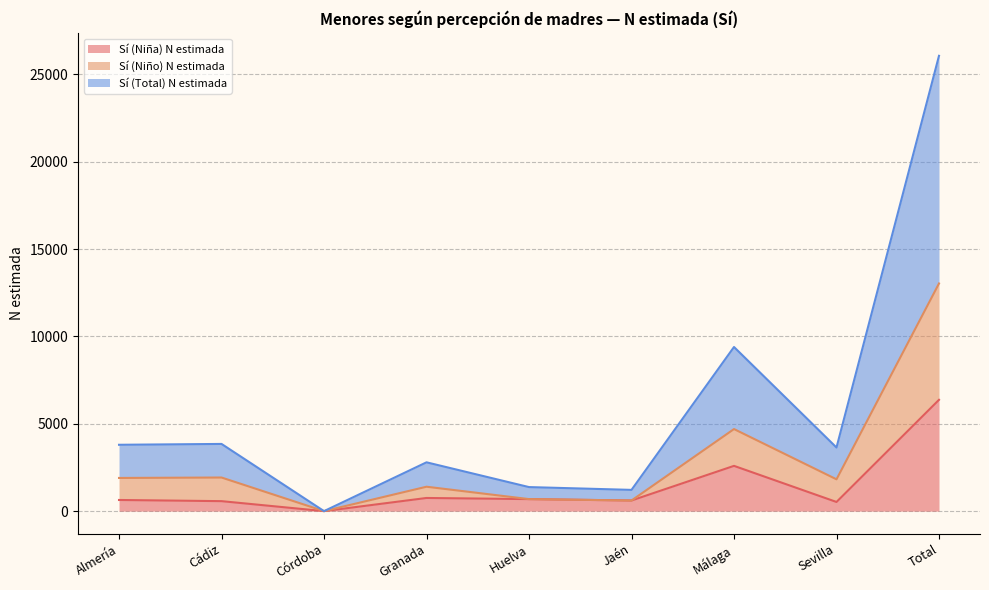

How many data points in Sí (Niña) N estimada are less than 638?

4